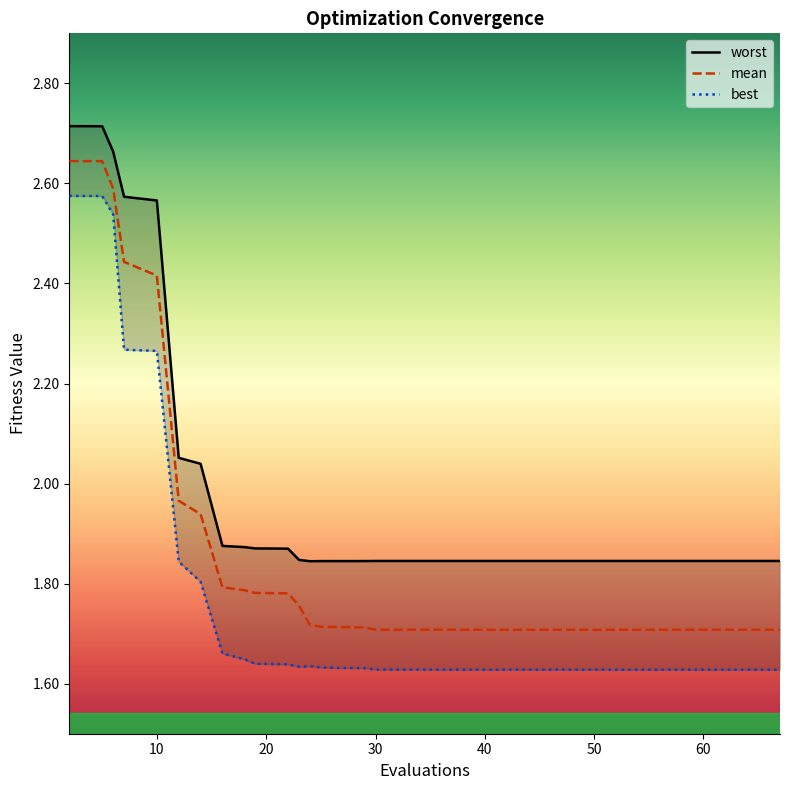

At 59, list the series in order from smallest to largest.

best, mean, worst